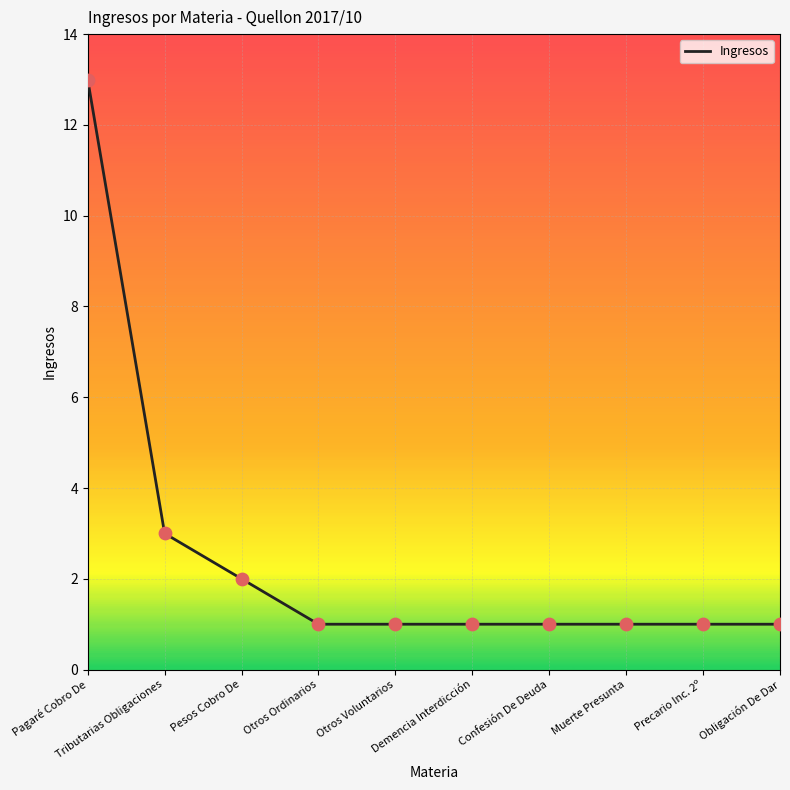

Approximately how many times larger is the value at Otros Voluntarios compared to Otros Ordinarios?

1.0